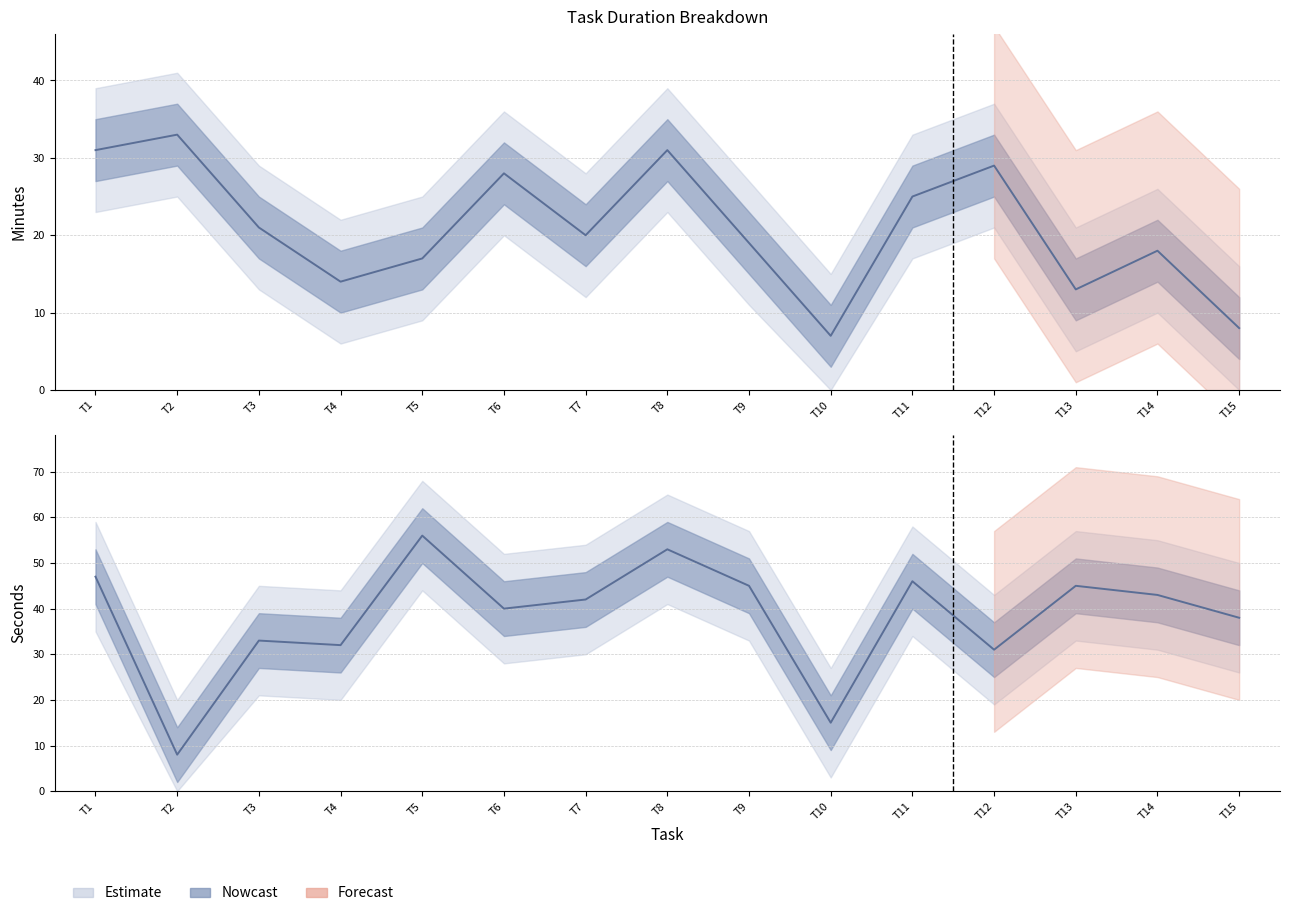

True or false: Minutes has more than 1 points higher than both neighbors.

True